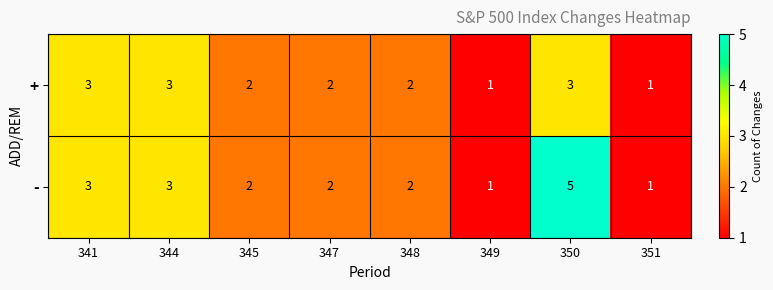

Rank the series by their average value, from highest to lowest.

-, +